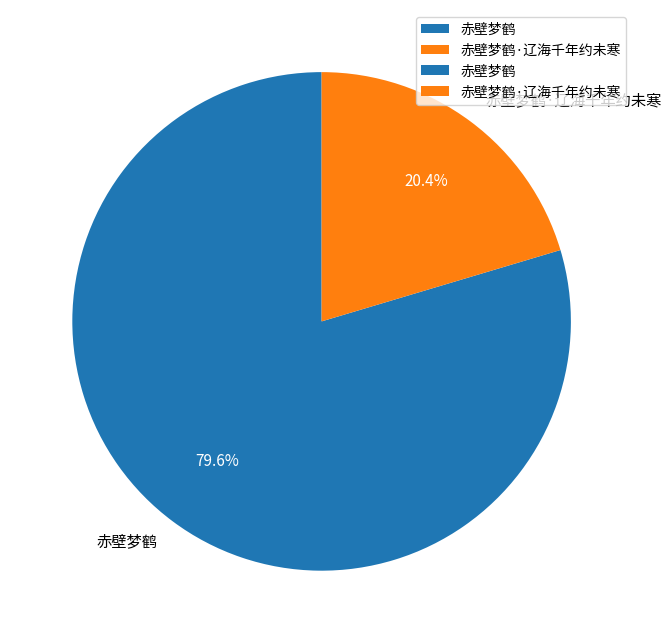

To the nearest percent, what is the difference between the largest and smallest slice percentages?

59%